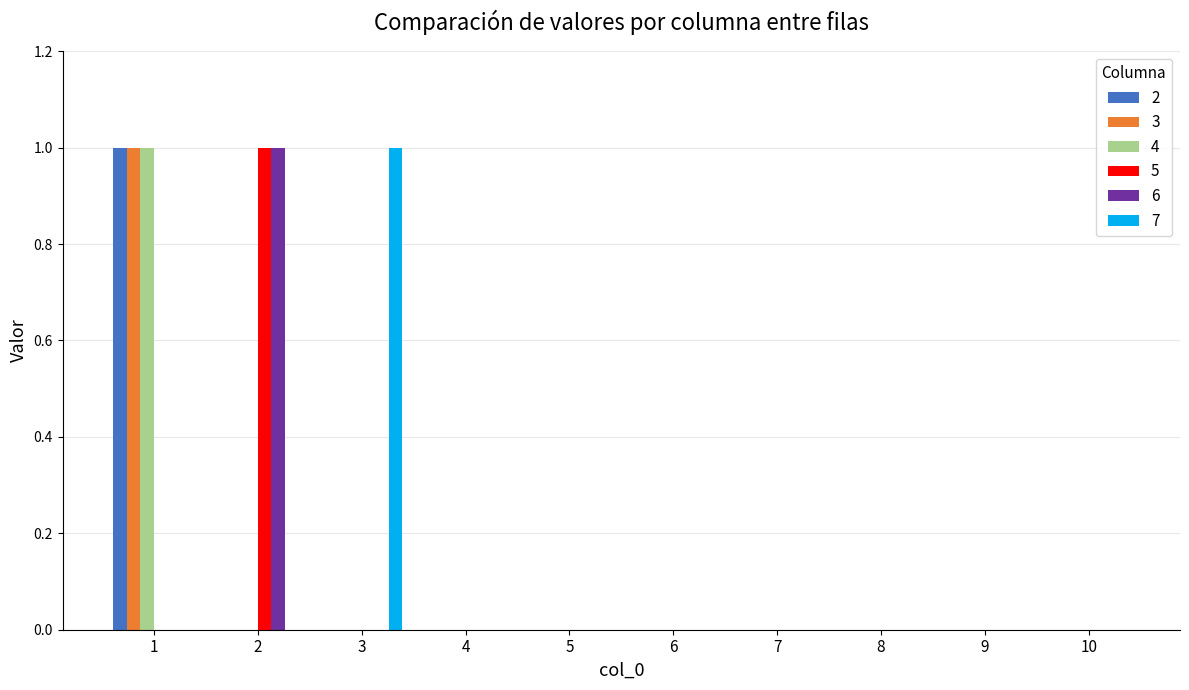

True or false: 7 has a value of 0 at 8.

True